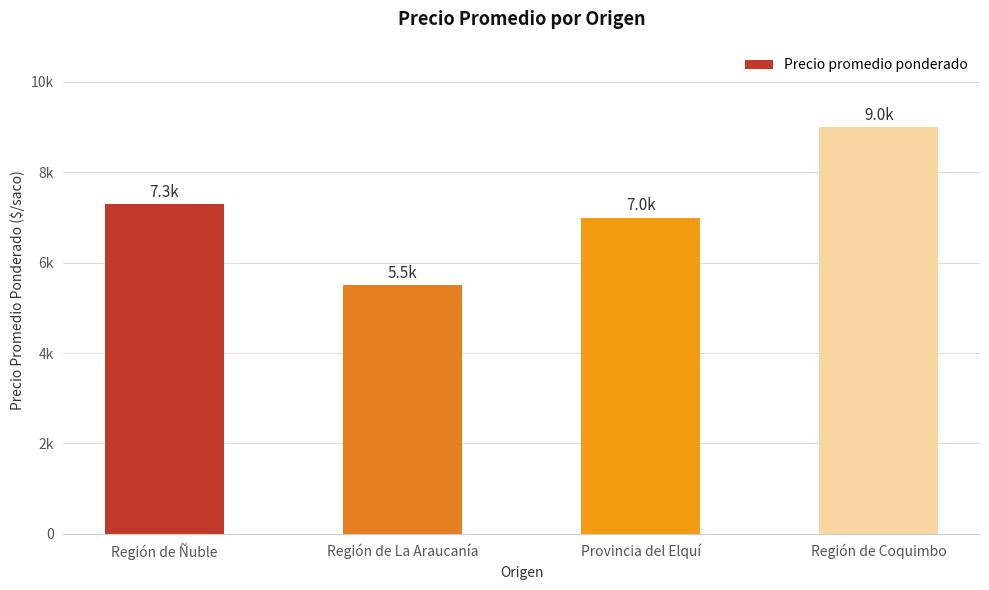

List the labels in order of value, largest first.

Región de Coquimbo, Región de Ñuble, Provincia del Elquí, Región de La Araucanía